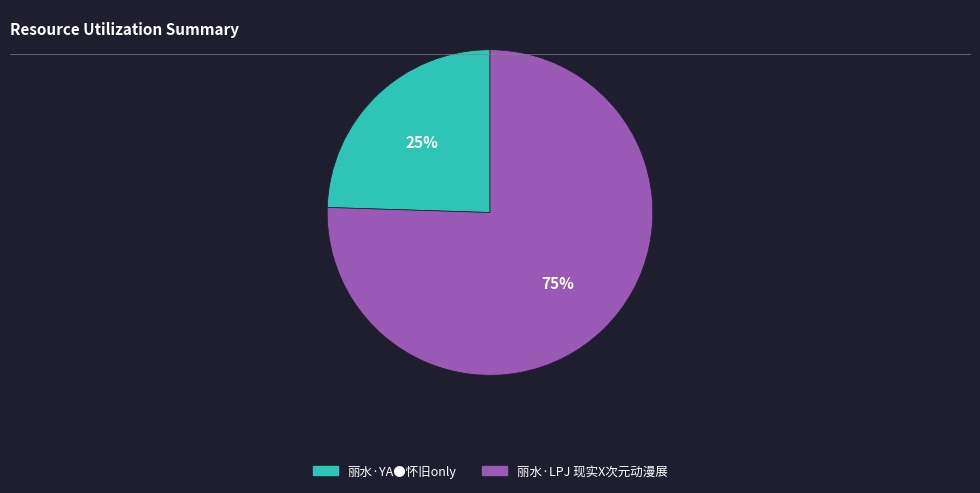

To the nearest percent, what percentage of the pie is 丽水·LPJ 现实X次元动漫展?

75%